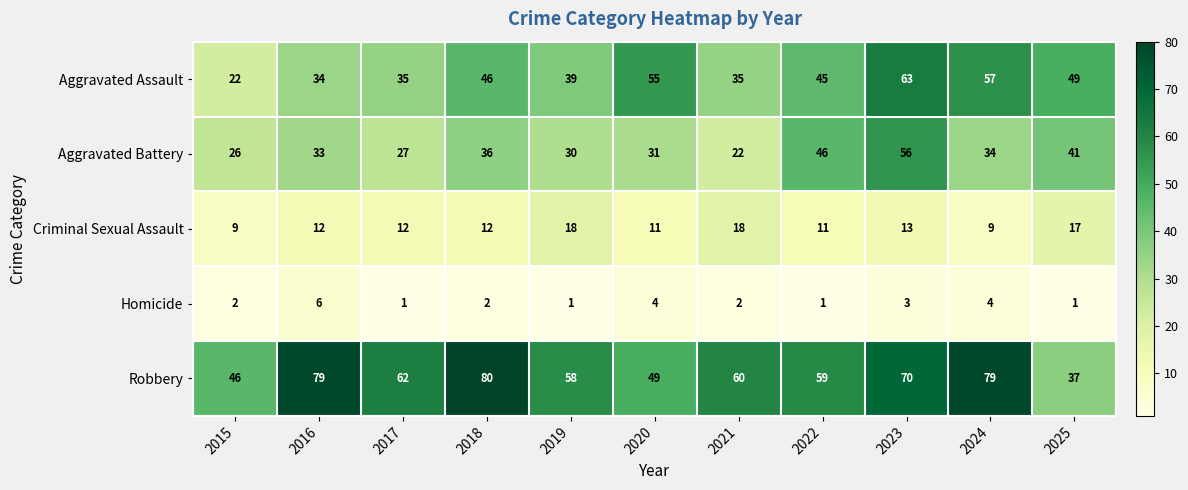

At 2025, list the series in order from smallest to largest.

Homicide, Criminal Sexual Assault, Robbery, Aggravated Battery, Aggravated Assault